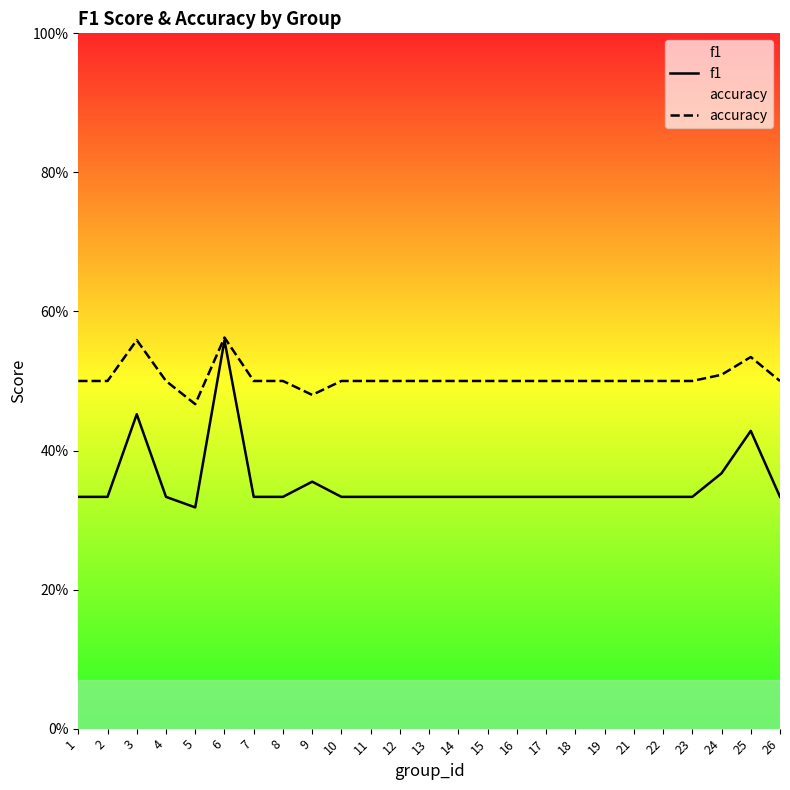

What is the difference between the second highest and second lowest values in the accuracy series?

0.1